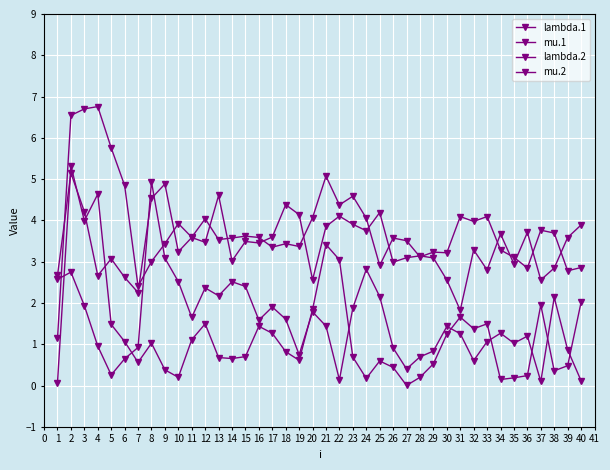

Where is mu.2 nearest to the value 2?

3